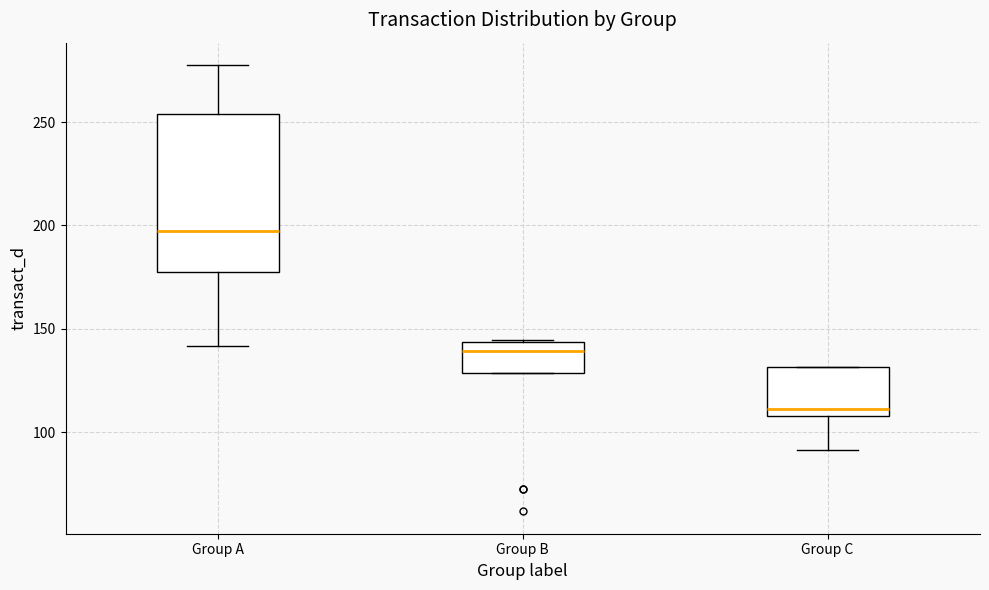

Comparing the boxes themselves (not the whiskers), which one is the tallest?

Group A